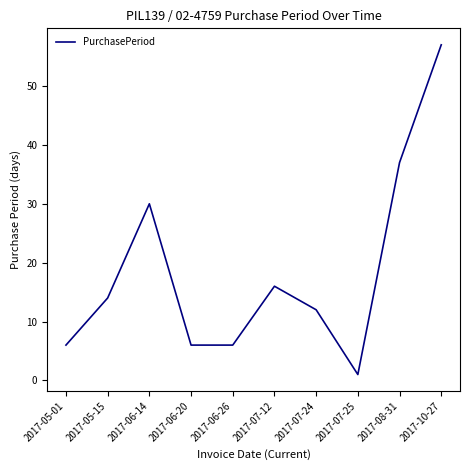

What position from the left is 2017-08-31?

9